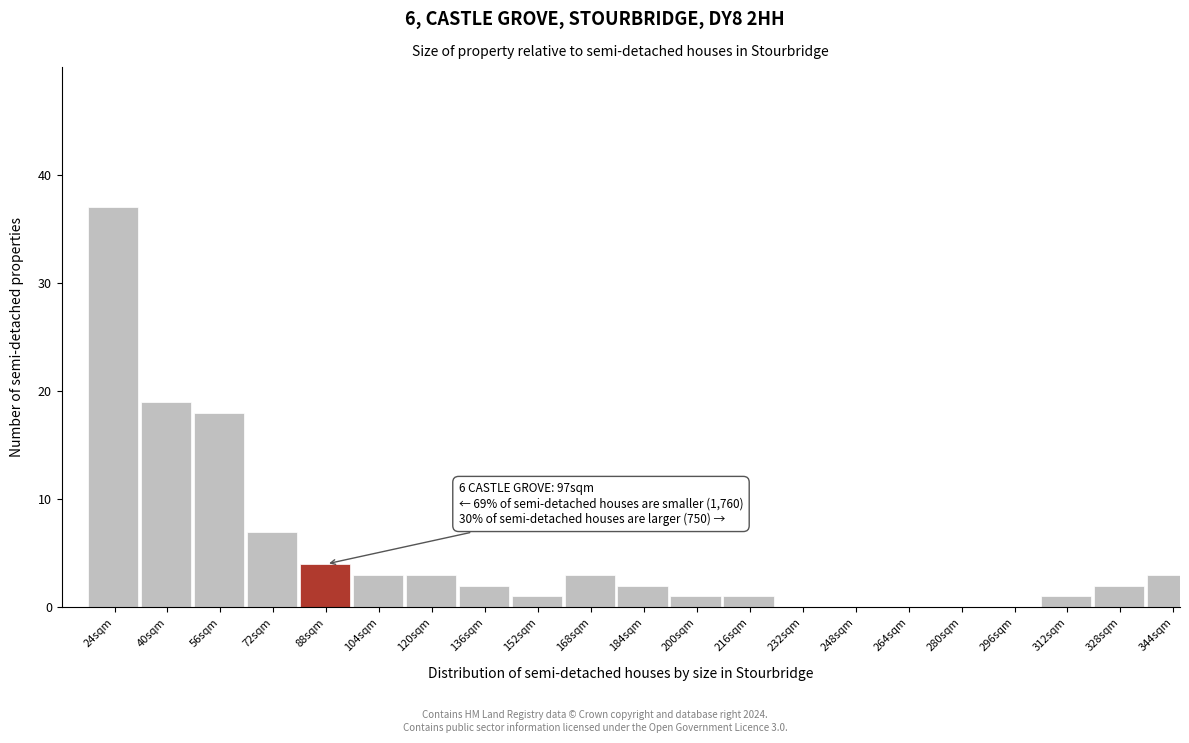

Reading left to right, extract all data points from this chart.

24sqm=37	40sqm=19	56sqm=18	72sqm=7	88sqm=4	104sqm=3	120sqm=3	136sqm=2	152sqm=1	168sqm=3	184sqm=2	200sqm=1	216sqm=1	232sqm=0	248sqm=0	264sqm=0	280sqm=0	296sqm=0	312sqm=1	328sqm=2	344sqm=3